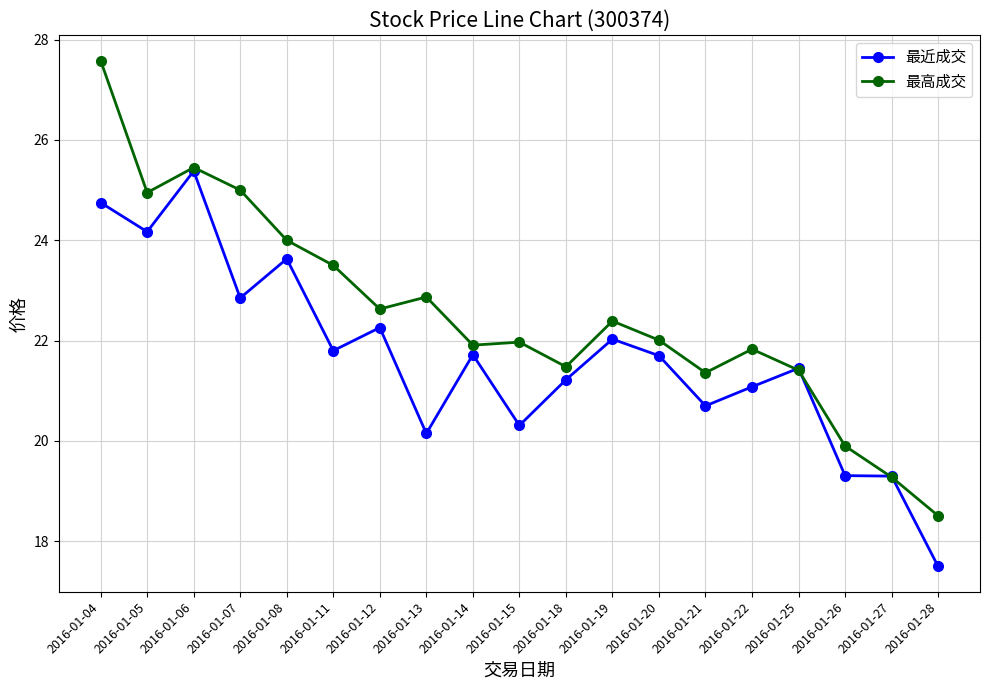

At which category is the sum across all series the highest?

2016-01-04